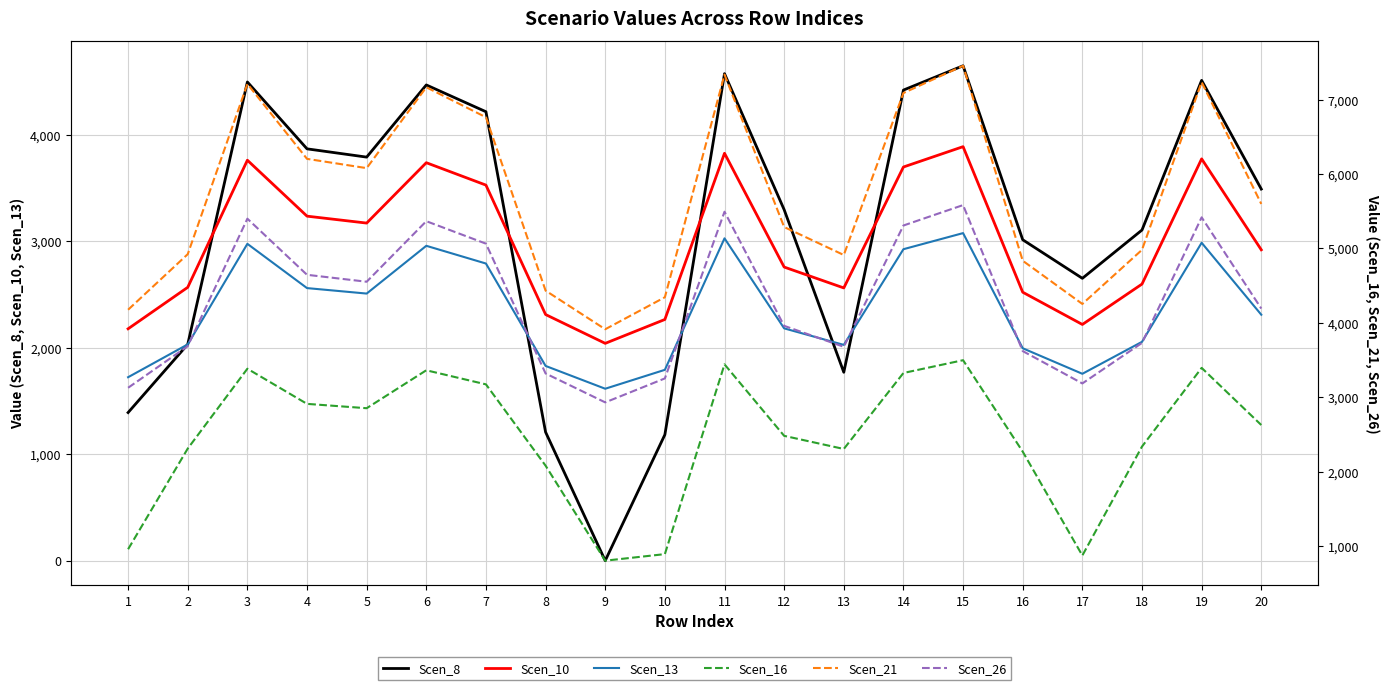

What is the maximum value shown in the chart?

7456.2